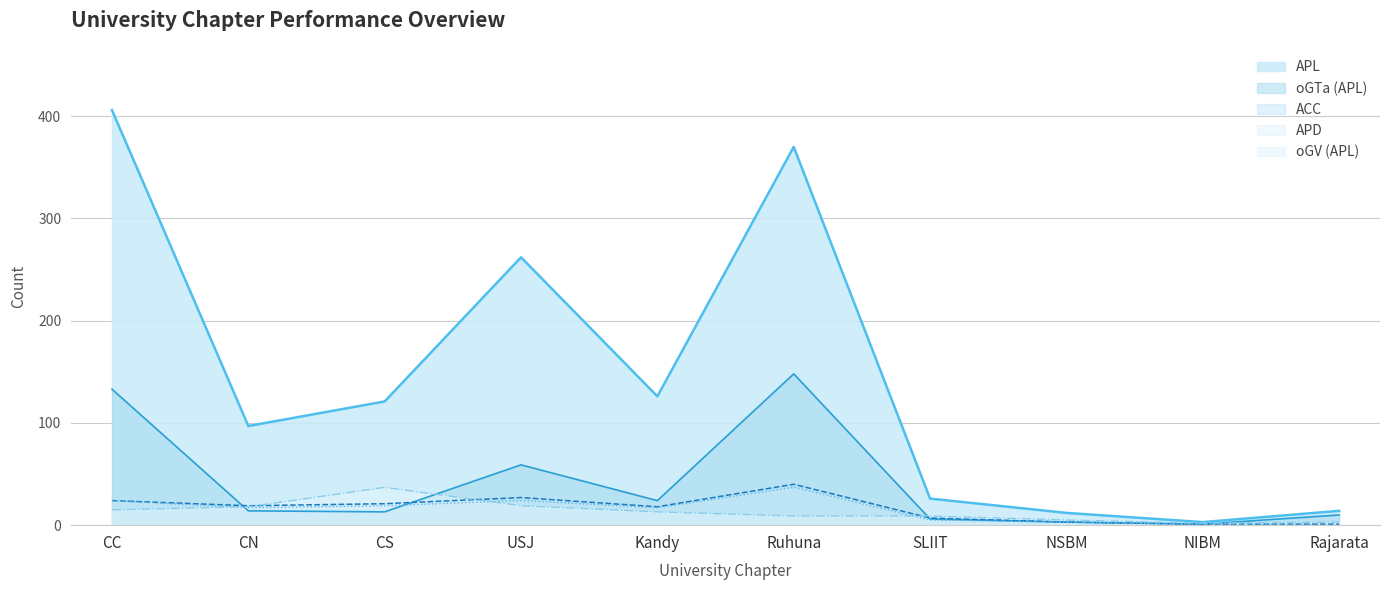

What is the average value of the oGTa (APL) series?

41